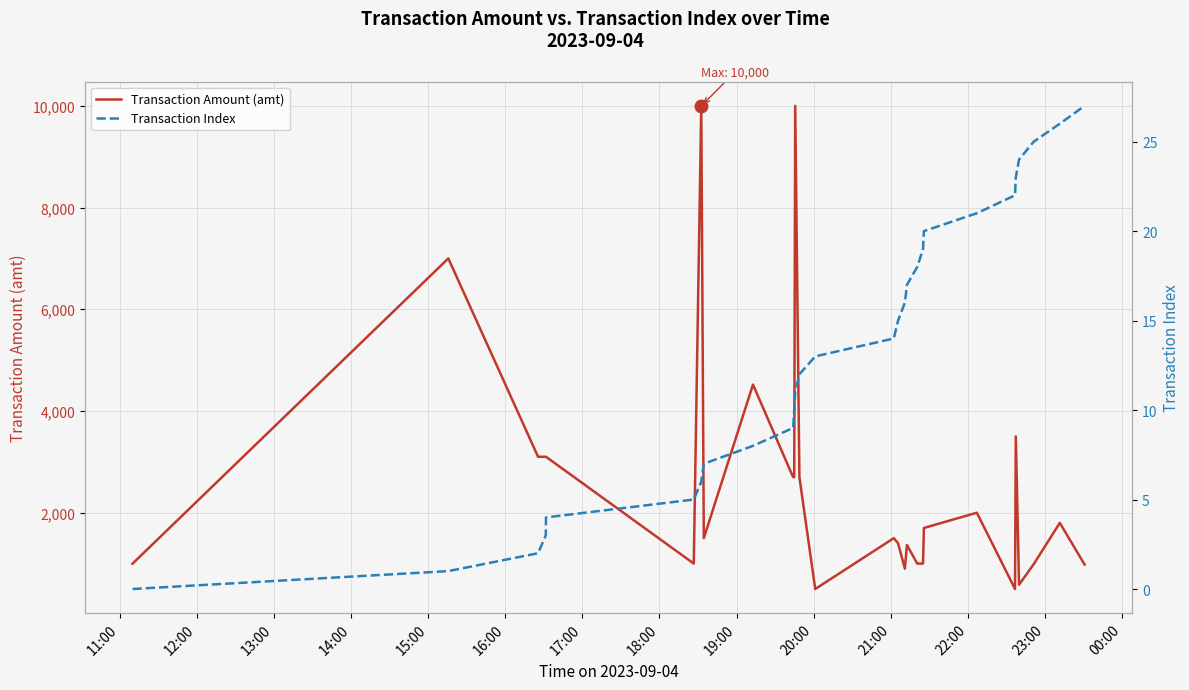

True or false: Transaction Index and Transaction Amount (amt) cross at least once.

False